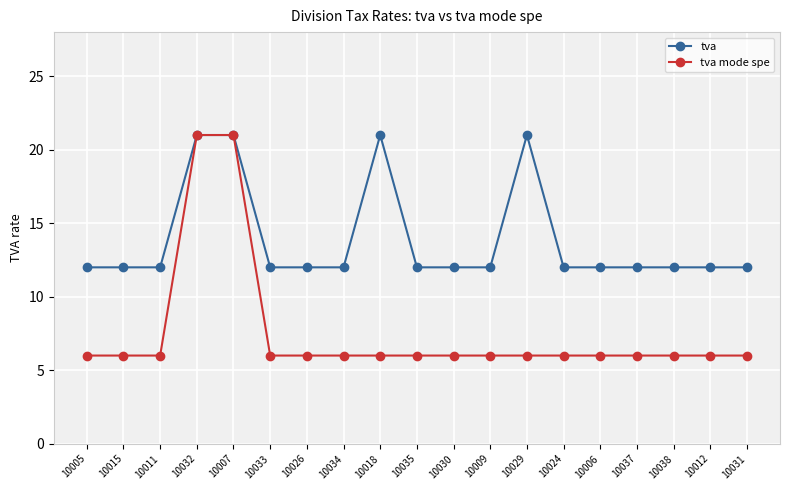

What is the total value across all series at 10037?

18